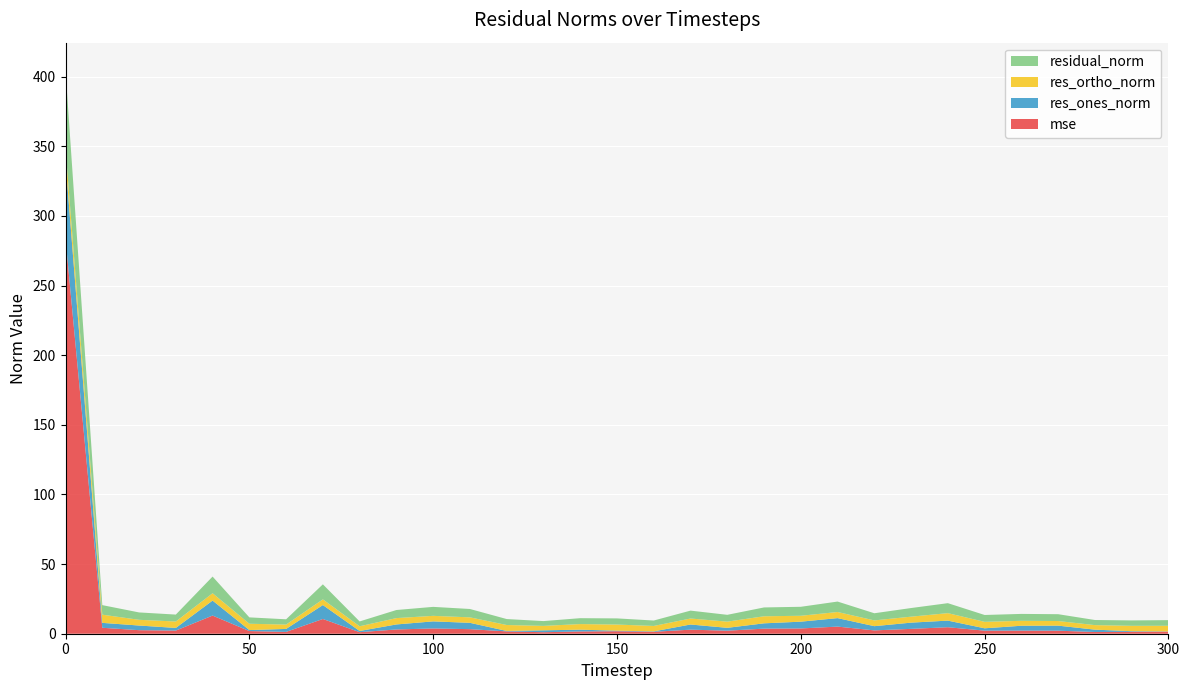

Reading right to left, extract all data points from this chart.

mse: 300=1.5	290=1.4	280=1.2	270=2.2	260=2.2	250=2.2	240=4.7	230=3.5	220=2.4	210=5.1	200=3.8	190=3.7	180=2.2	170=2.9	160=1.4	150=1.8	140=1.6	130=1.1	120=1.7	110=3.3	100=3.8	90=3.1	80=1.1	70=10.6	60=1.3	50=1.9	40=13.0	30=2.3	20=2.5	10=4.3	0=283.7
res_ones_norm: 300=0.2	290=0.4	280=1.7	270=3.6	260=3.5	250=1.7	240=4.7	230=4.5	220=3.0	210=6.1	200=4.9	190=3.8	180=2.1	170=3.7	160=0.3	150=0.4	140=1.3	130=1.4	120=0.3	110=4.5	100=5.1	90=3.6	80=0.9	70=10.0	60=2.1	50=0.7	40=10.8	30=1.9	20=3.3	10=3.5	0=55.0
res_ortho_norm: 300=4.1	290=3.9	280=3.3	270=3.3	260=3.5	250=4.6	240=5.4	230=4.3	220=4.1	210=4.4	200=4.2	190=5.1	180=4.4	170=4.3	160=3.9	150=4.4	140=4.0	130=3.2	120=4.3	110=3.9	100=4.0	90=4.6	80=3.4	70=4.1	60=3.1	50=4.5	40=5.3	30=4.6	20=4.1	10=5.9	0=9.6
residual_norm: 300=4.1	290=3.9	280=3.7	270=4.9	260=5.0	250=4.9	240=7.2	230=6.2	220=5.1	210=7.5	200=6.5	190=6.3	180=4.9	170=5.7	160=3.9	150=4.4	140=4.2	130=3.5	120=4.3	110=6.0	100=6.4	90=5.8	80=3.5	70=10.8	60=3.8	50=4.6	40=12.0	30=5.0	20=5.3	10=6.9	0=55.9